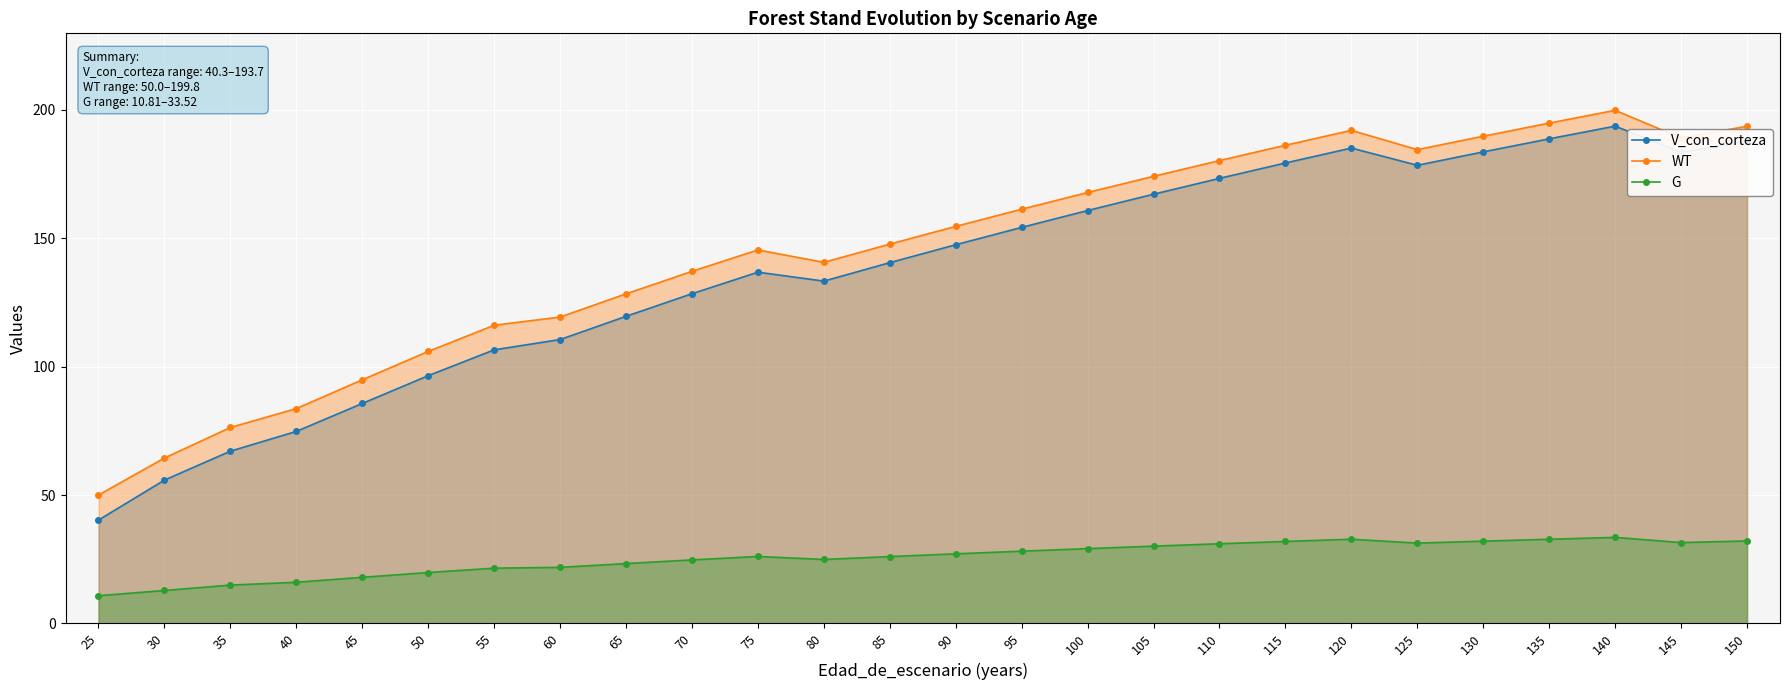

The value of WT at 75 is 145.5. True or false?

True